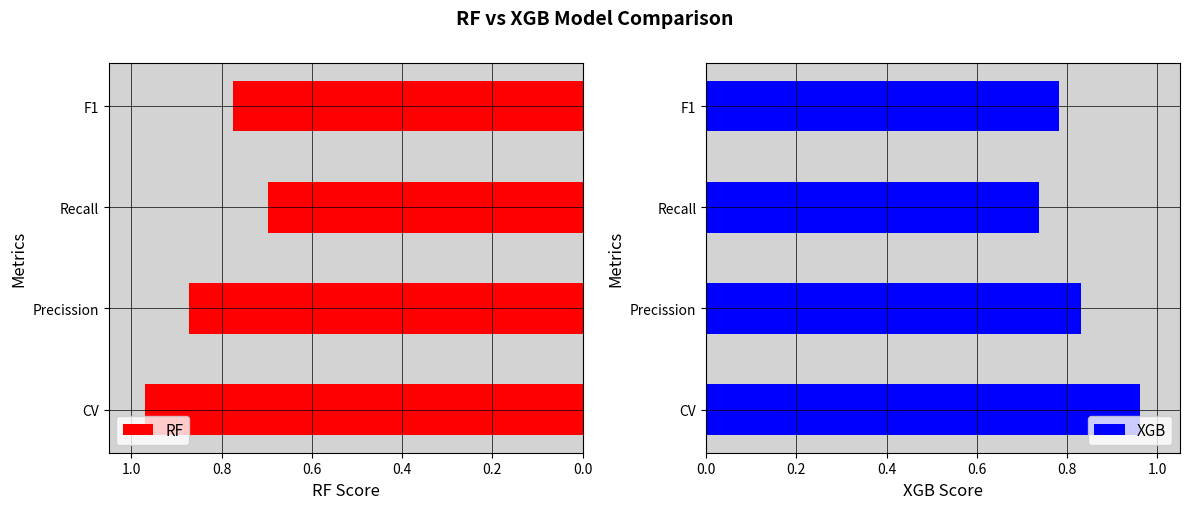

Rank the series by their average value, from highest to lowest.

RF, XGB